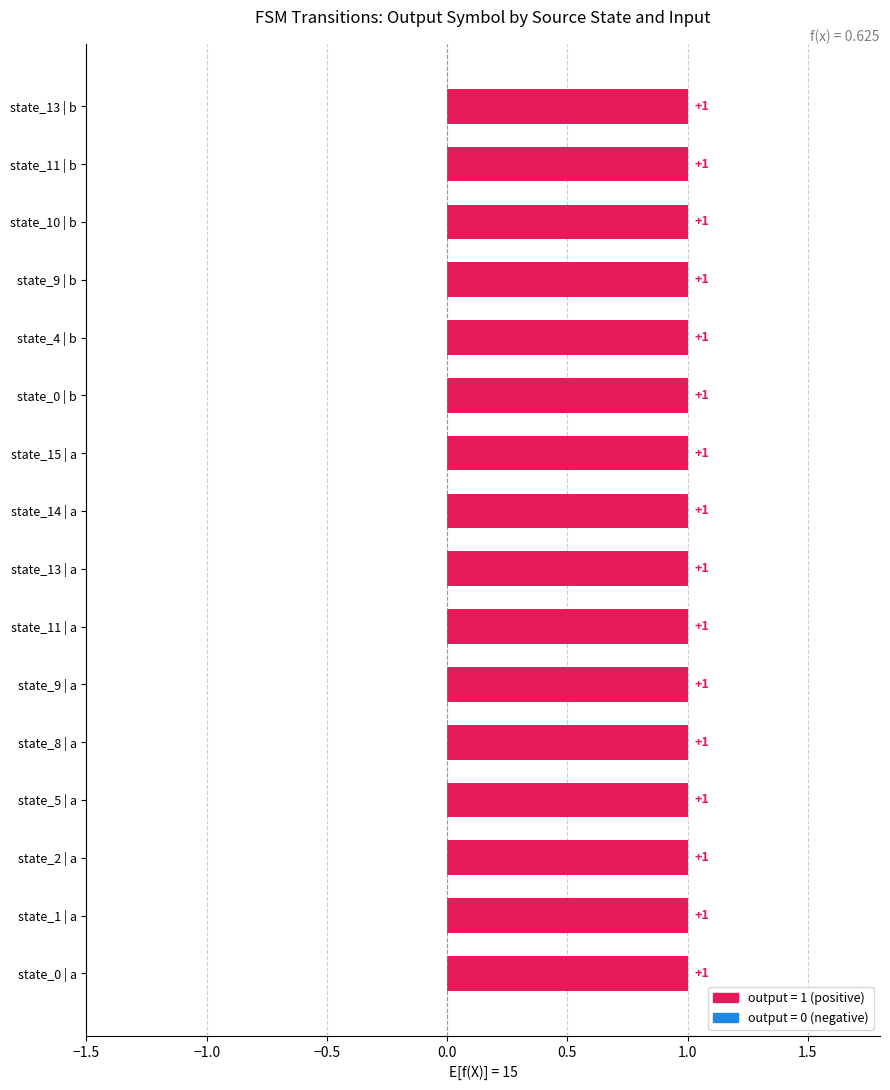

Is it true that the value at 25 is -1?

False